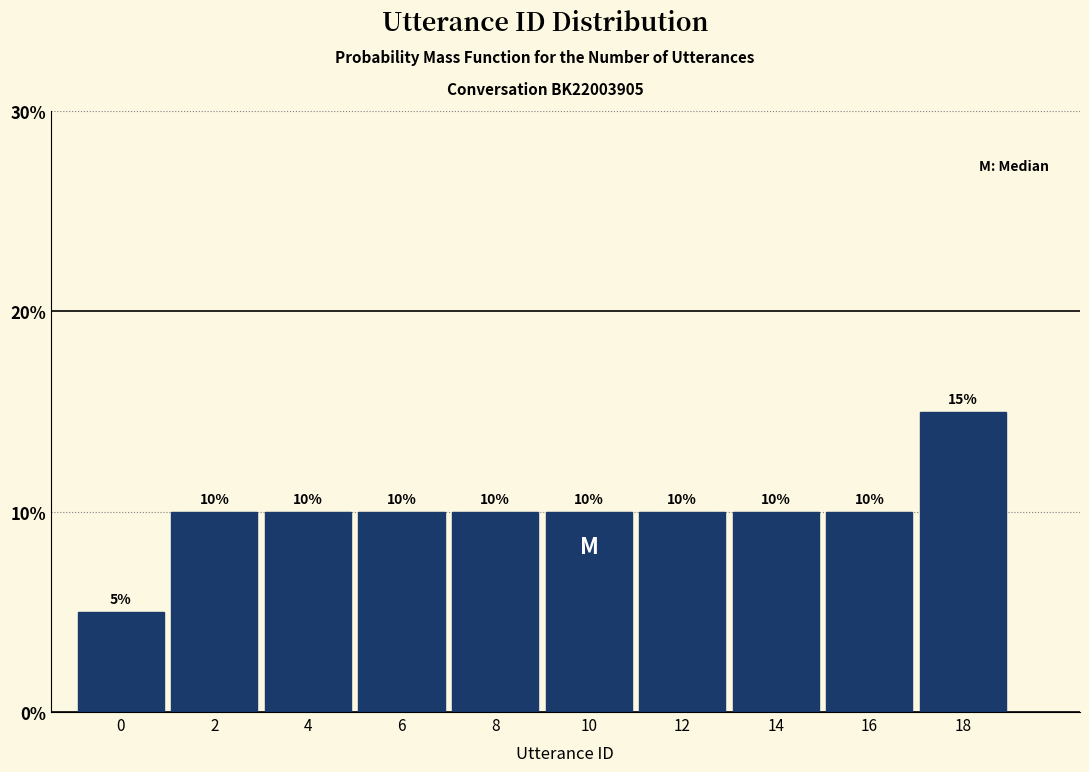

Reading left to right, extract all data points from this chart.

5	10	10	10	10	10	10	10	10	15